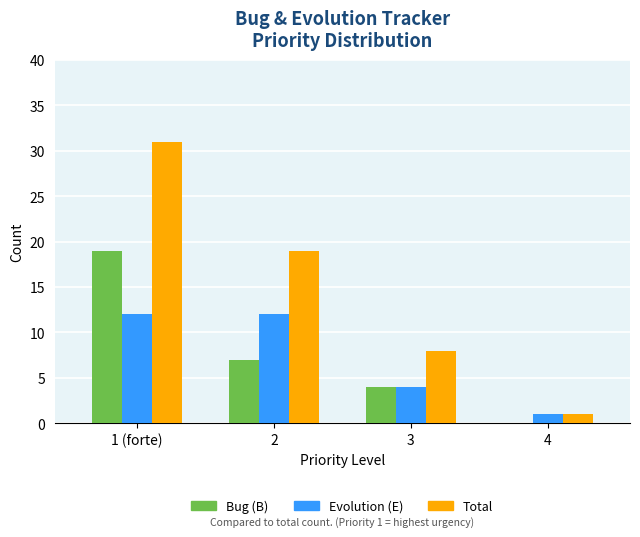

What is the average value of the Evolution (E) series?

7